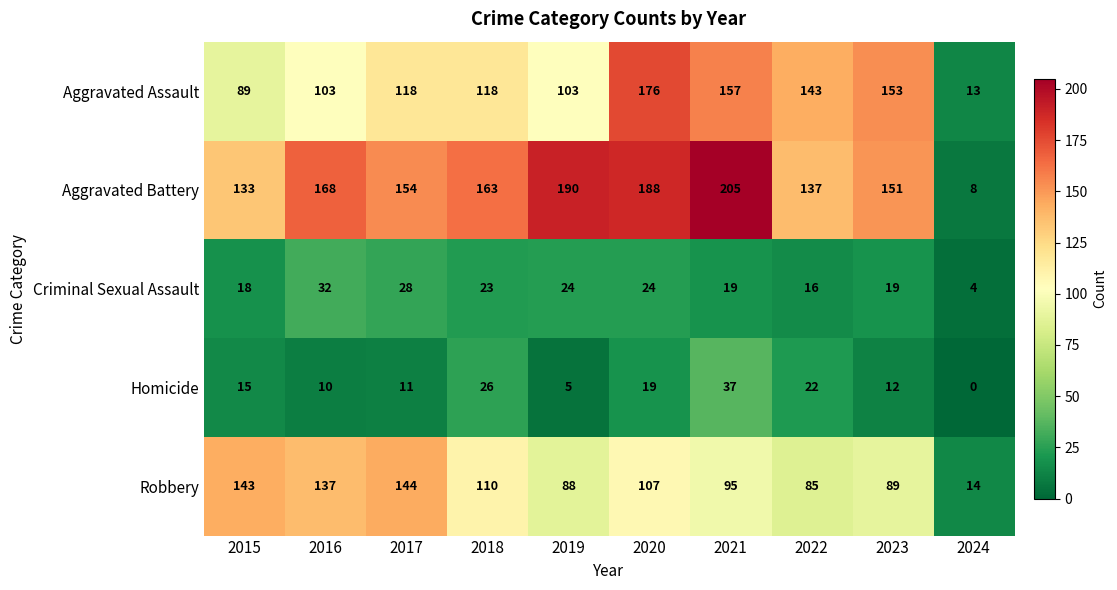

At which label does Aggravated Assault reach its minimum?

2024